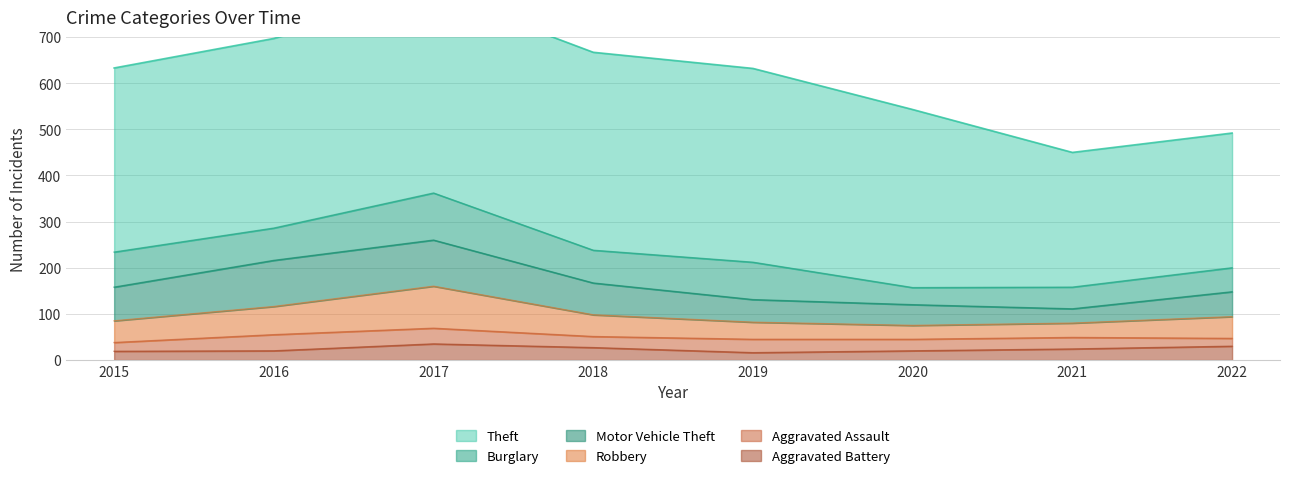

The Motor Vehicle Theft series shows 36 at 2022. True or false?

False